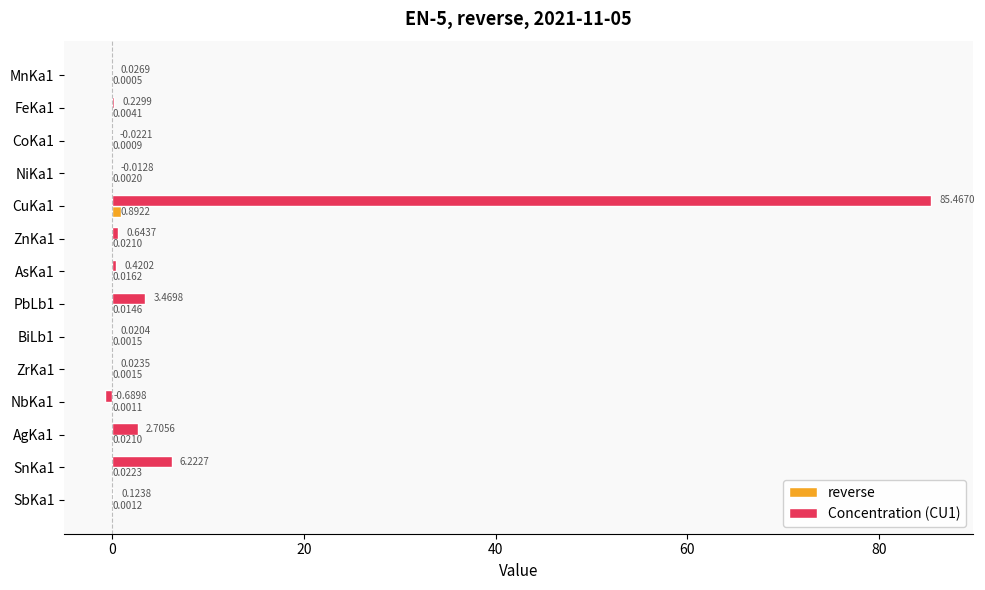

Between NiKa1 and BiLb1, which series saw the biggest shift?

Concentration (CU1)